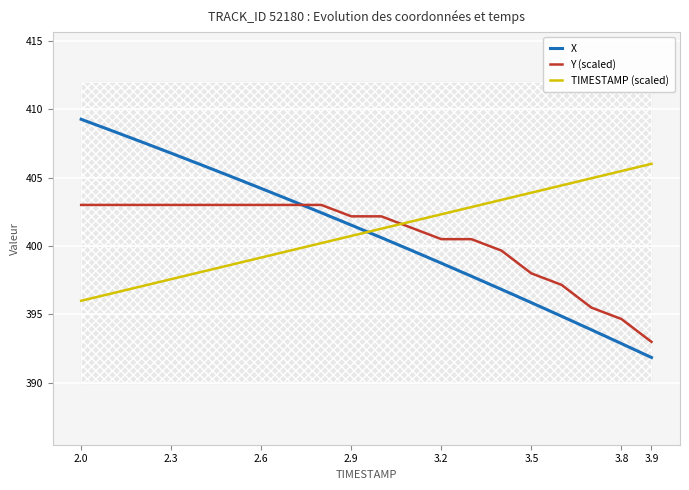

True or false: X has a value of 233.3 at 3.9.

False